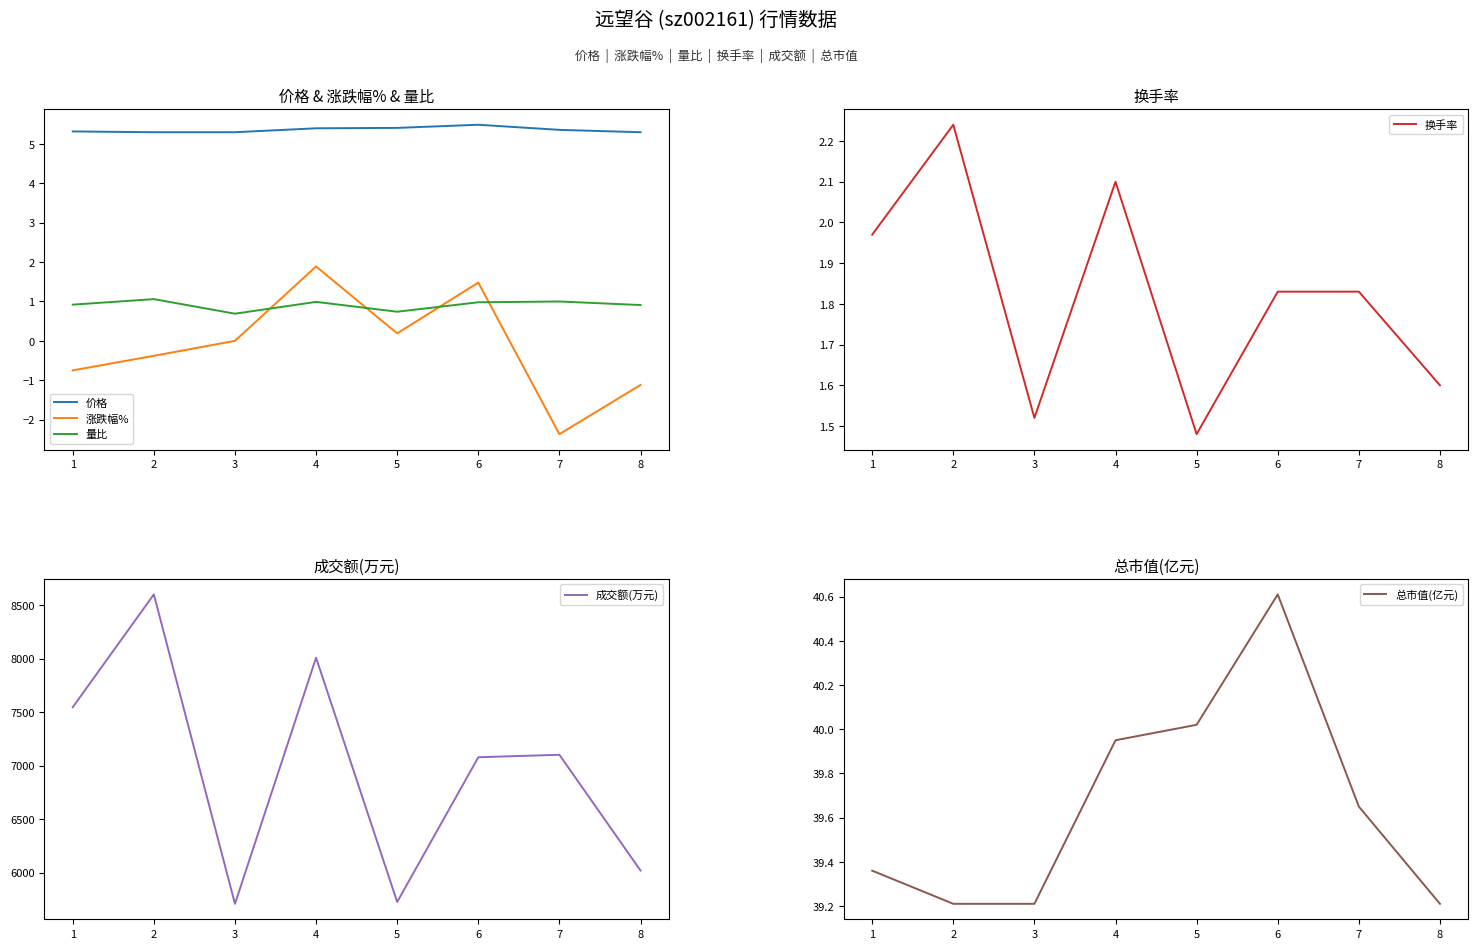

How many series are shown in this chart?

6